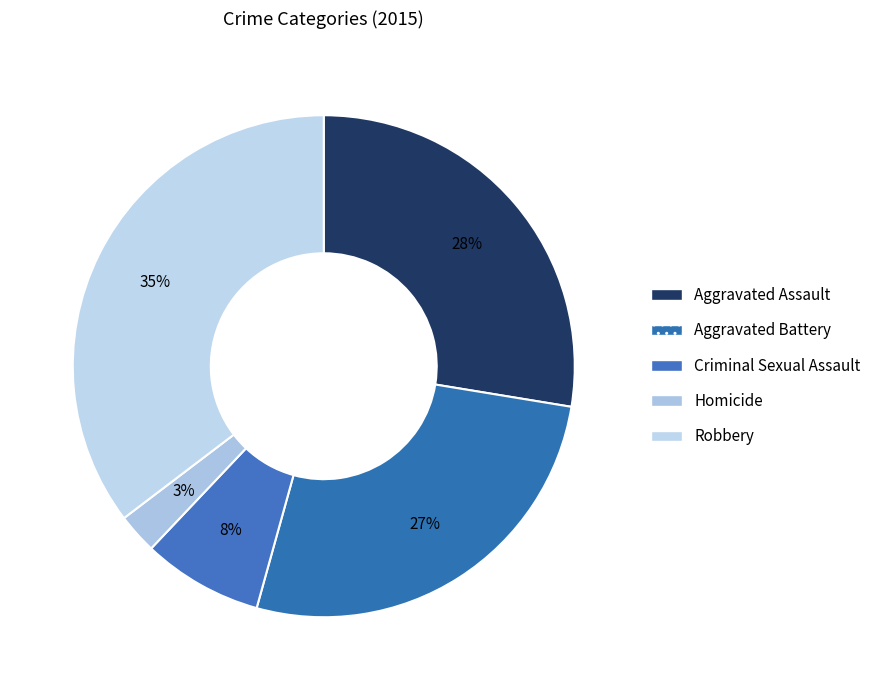

Which slice is the smallest?

Homicide